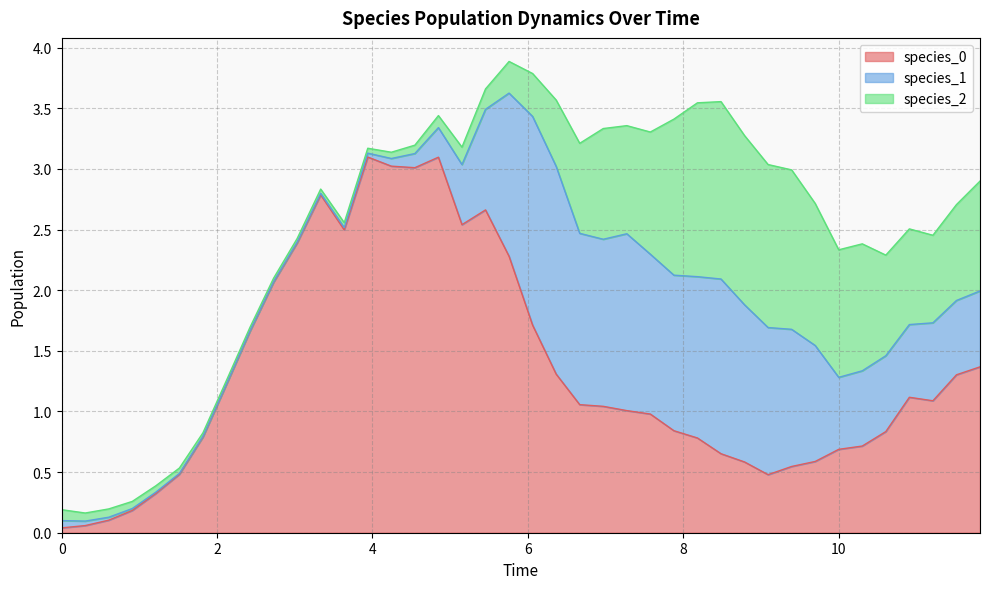

What is the spread (max minus min) of values at 3.9393939393939394?

3.1